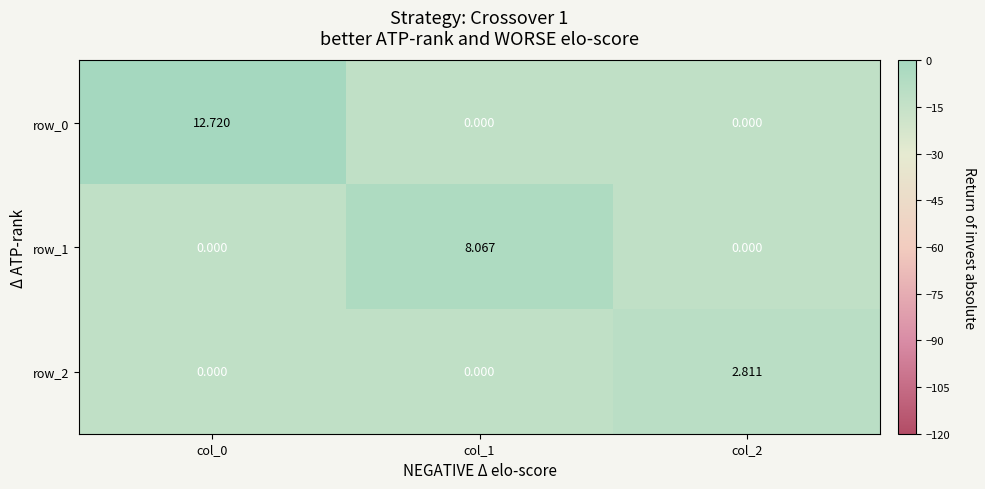

List the series in order of their overall mean, lowest first.

row_2, row_1, row_0